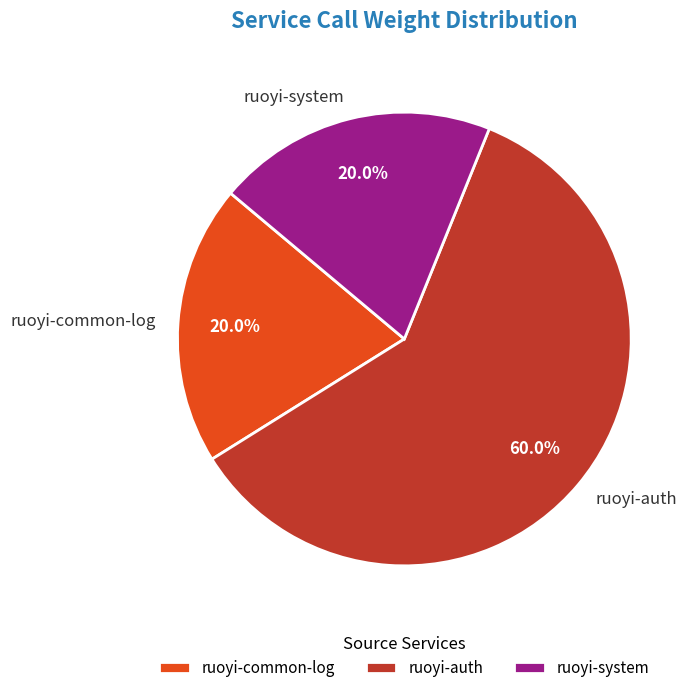

To the nearest percent, what portion does ruoyi-common-log represent?

20%